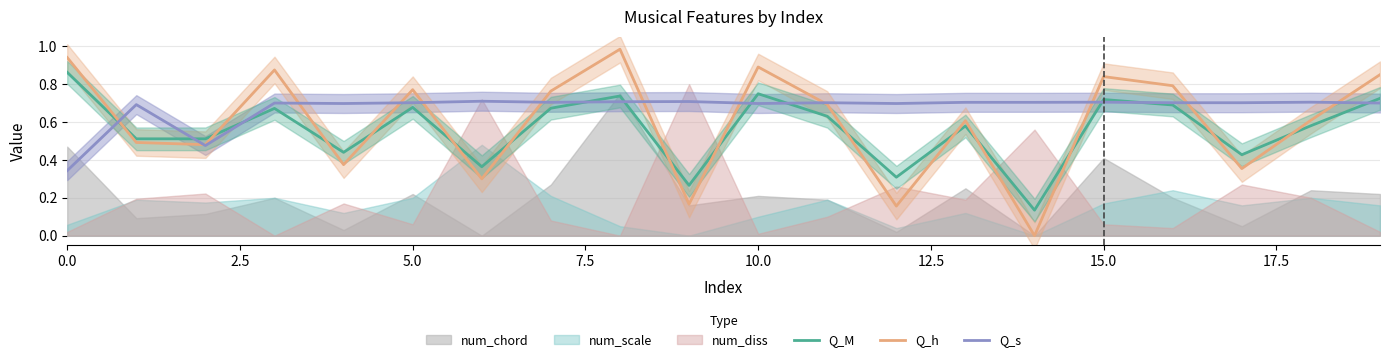

How many data points does each series have?

20